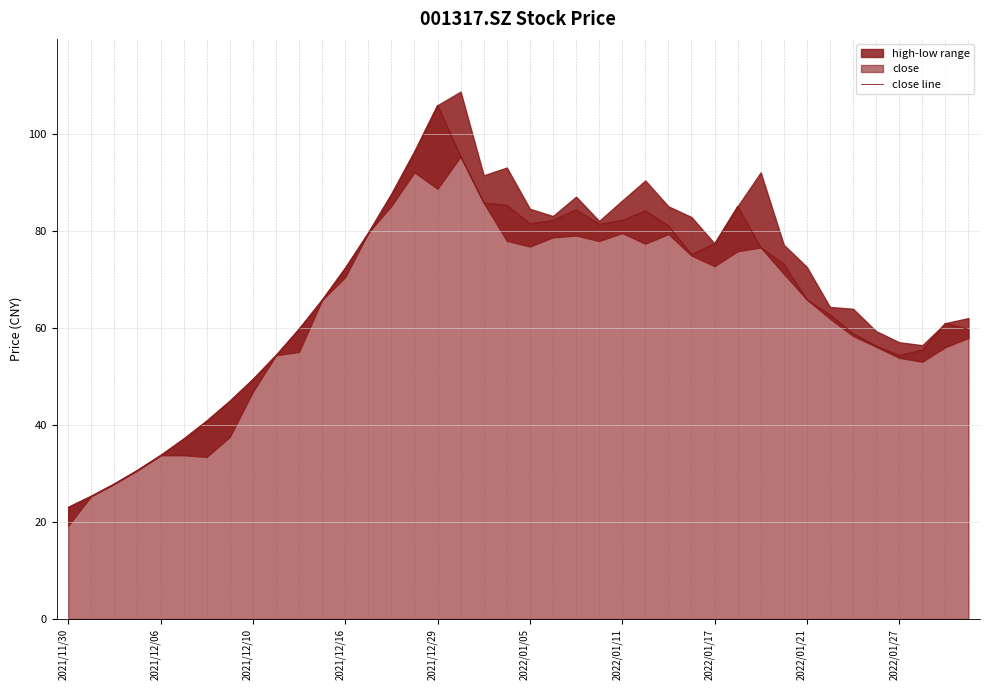

What value does the data have at 39?

59.7